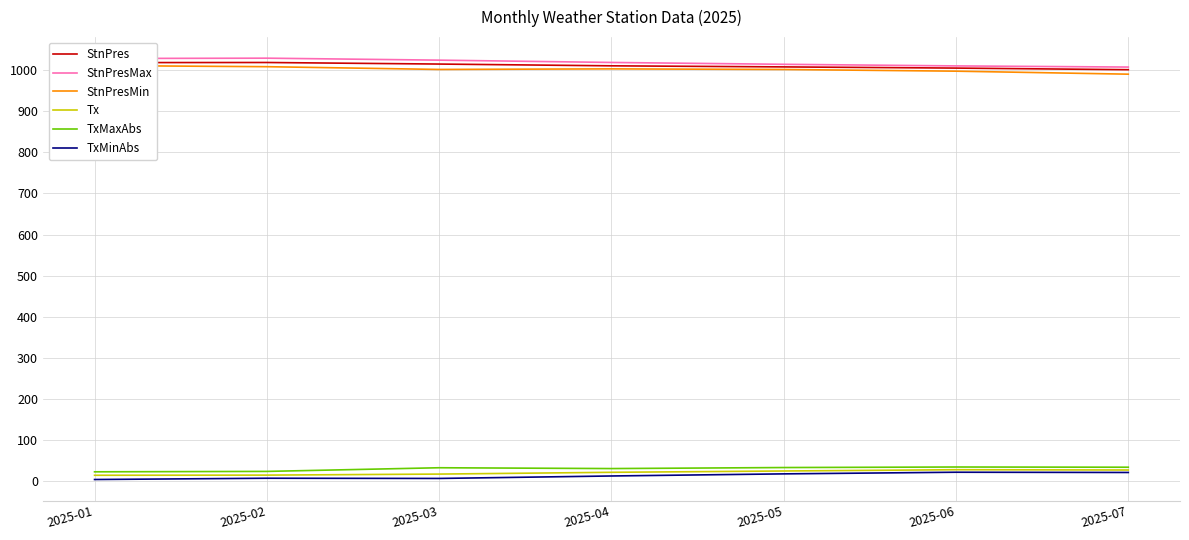

Is this an area chart (filled region under the line)?

No